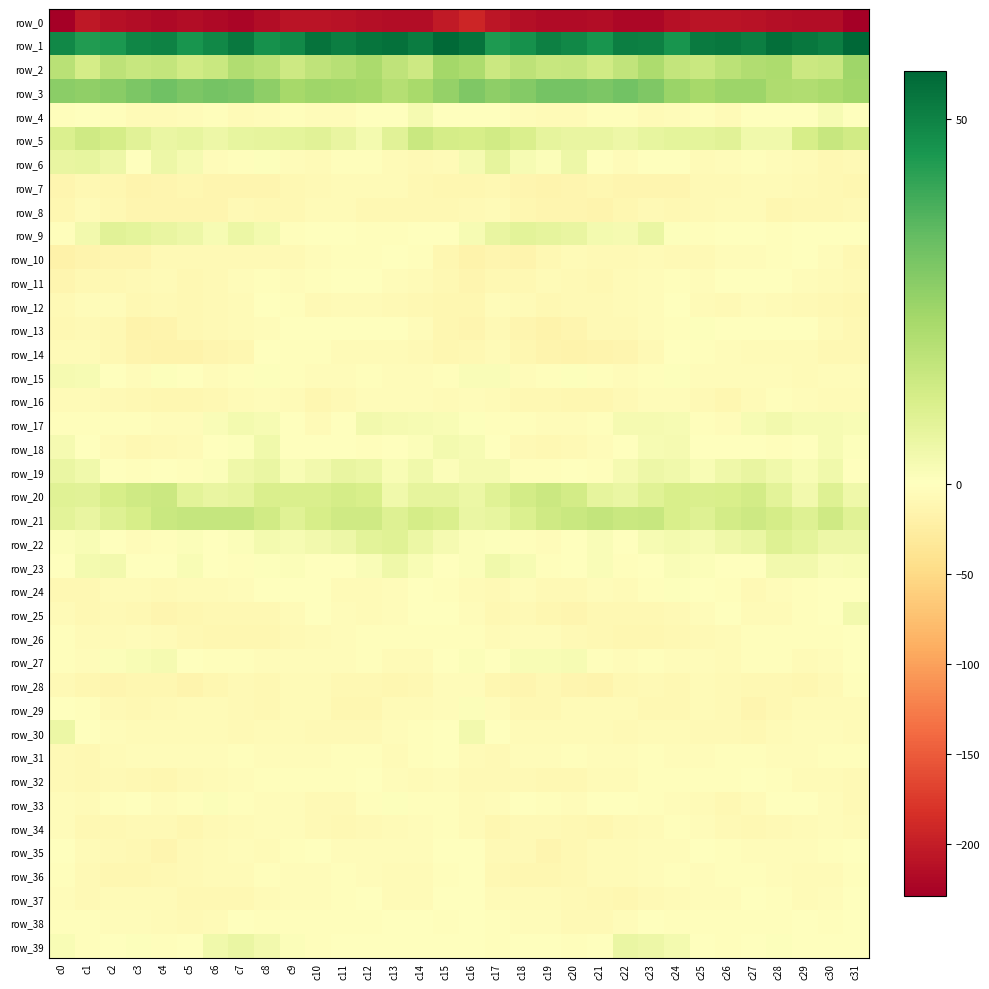

What is the total value across all series at c29?

-214.4